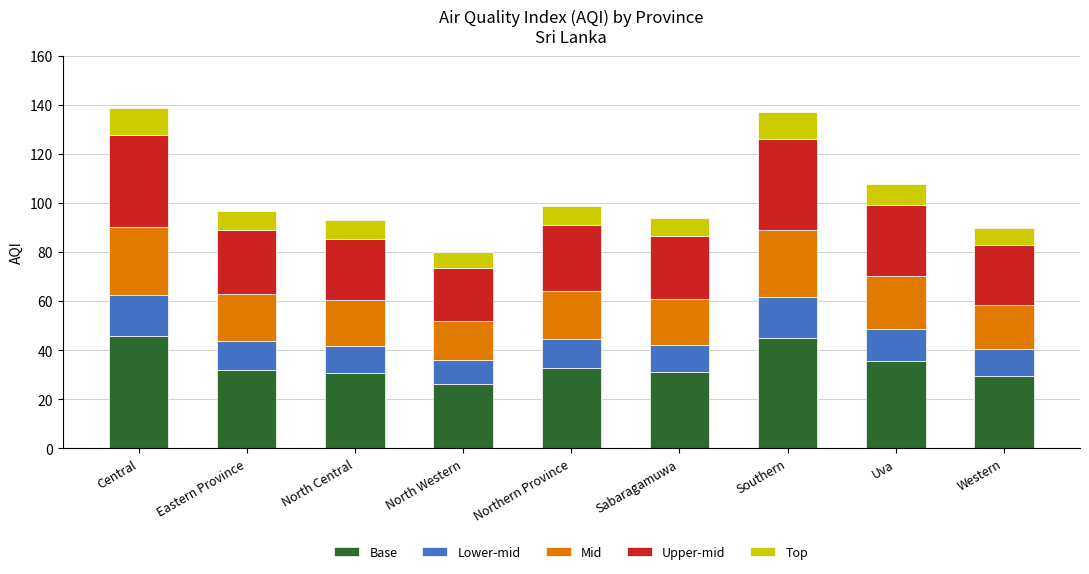

What is the maximum value for Base?

45.9